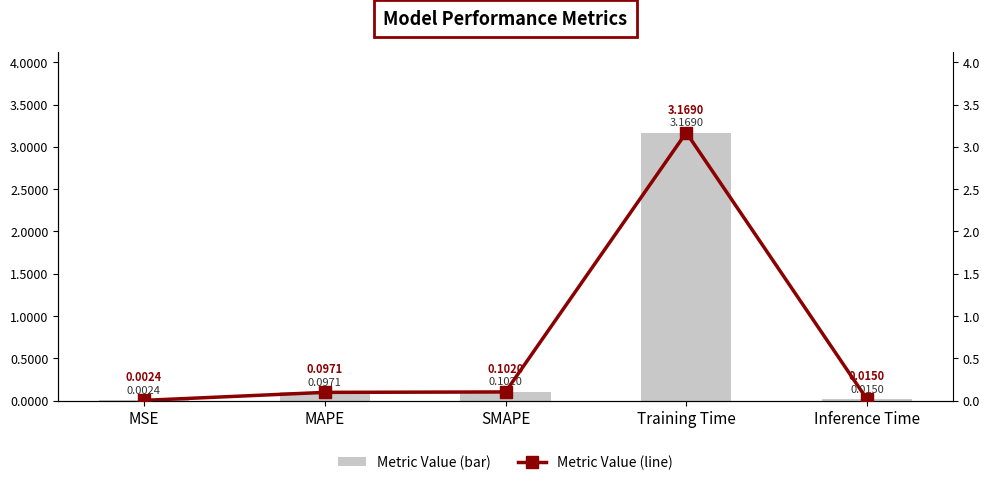

At which label does col_1 (bar) reach its minimum?

MSE